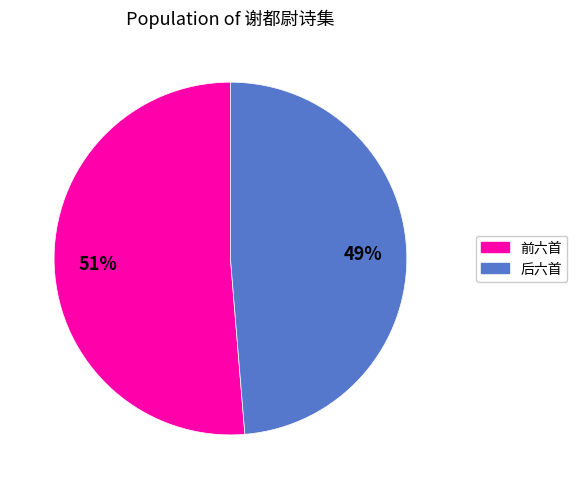

To the nearest percent, what is the average slice percentage?

50%